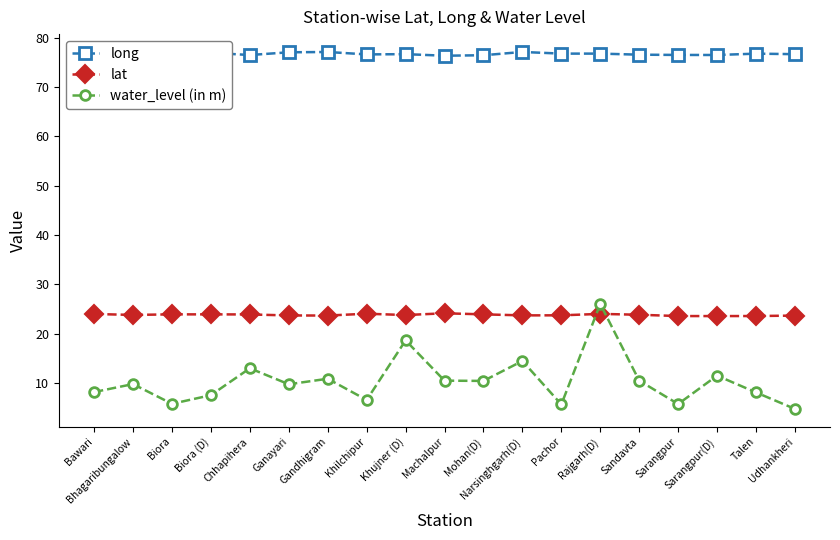

Is the value of long at Gandhigram greater than the value of lat at Ganayari?

Yes